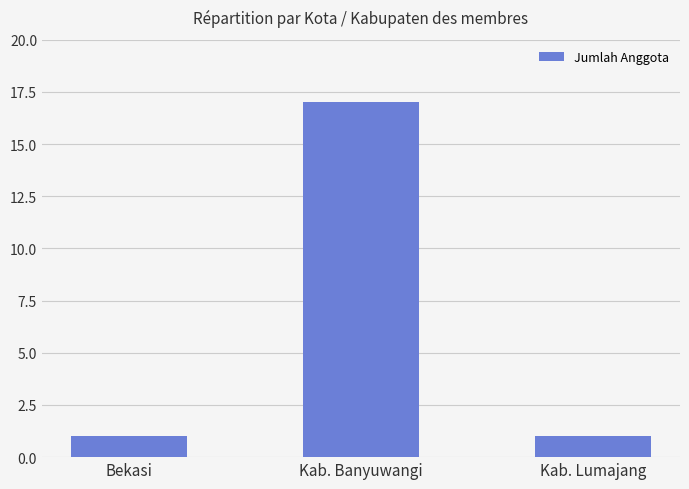

What is the maximum value shown in the chart?

17